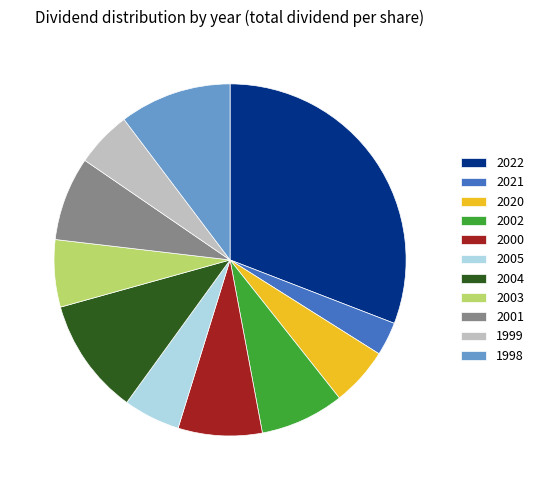

Which has a higher value, 2021 or 2003?

2003